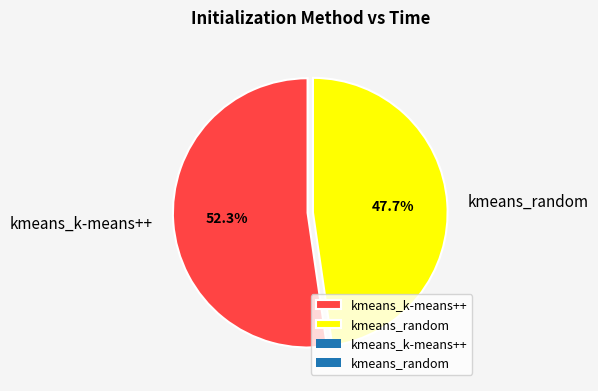

Which slice is the largest?

kmeans_k-means++